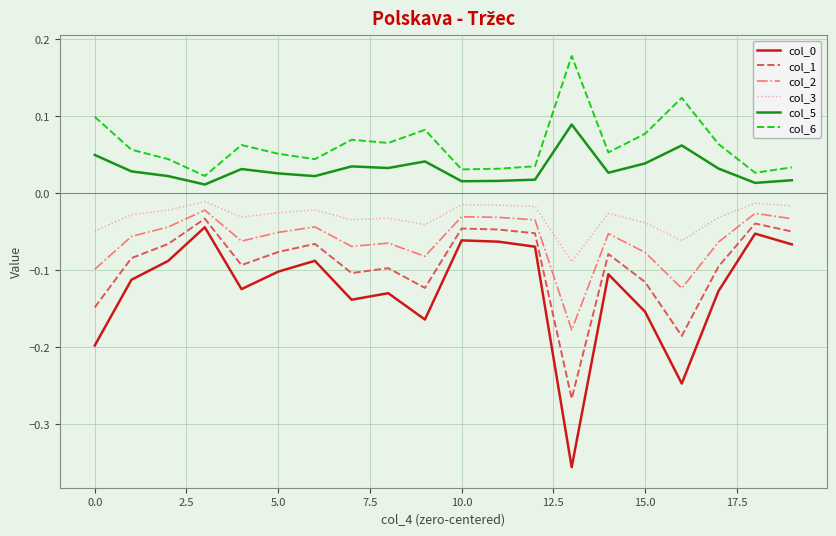

True or false: col_1 and col_5 cross at least once.

False